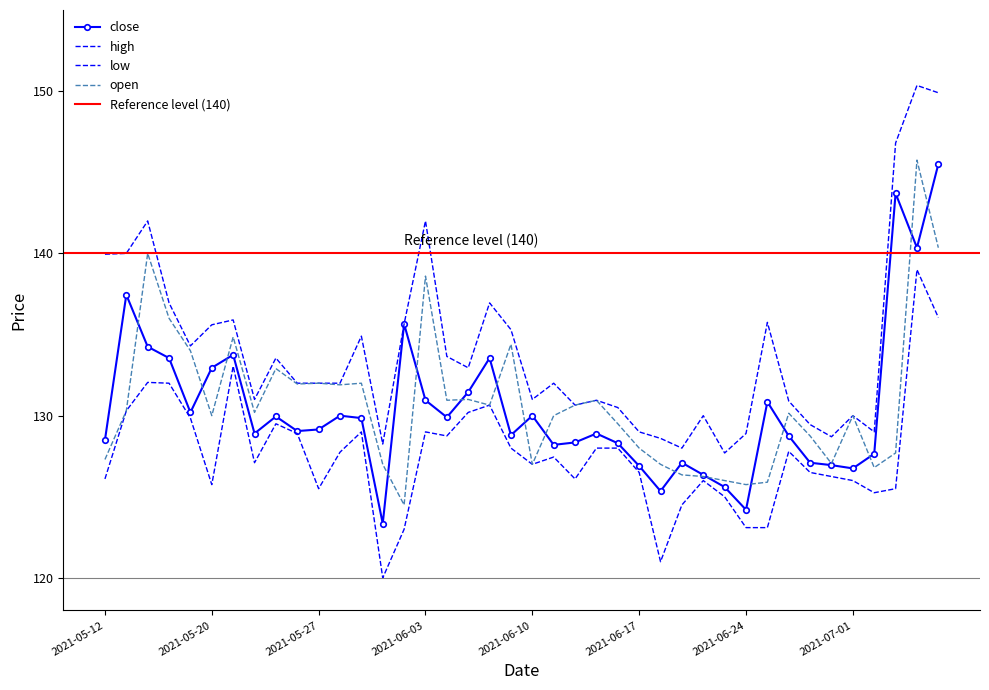

List the labels in order of open value, largest first.

2021-07-06, 2021-07-07, 2021-05-17, 2021-06-03, 2021-05-18, 2021-05-21, 2021-06-09, 2021-05-19, 2021-05-25, 2021-05-27, 2021-05-31, 2021-05-26, 2021-05-28, 2021-06-07, 2021-06-04, 2021-06-15, 2021-06-08, 2021-06-14, 2021-05-14, 2021-05-24, 2021-06-28, 2021-05-20, 2021-06-11, 2021-07-01, 2021-06-16, 2021-06-29, 2021-06-17, 2021-07-05, 2021-05-12, 2021-06-30, 2021-06-01, 2021-06-10, 2021-06-18, 2021-07-02, 2021-06-21, 2021-06-22, 2021-06-23, 2021-06-25, 2021-06-24, 2021-06-02